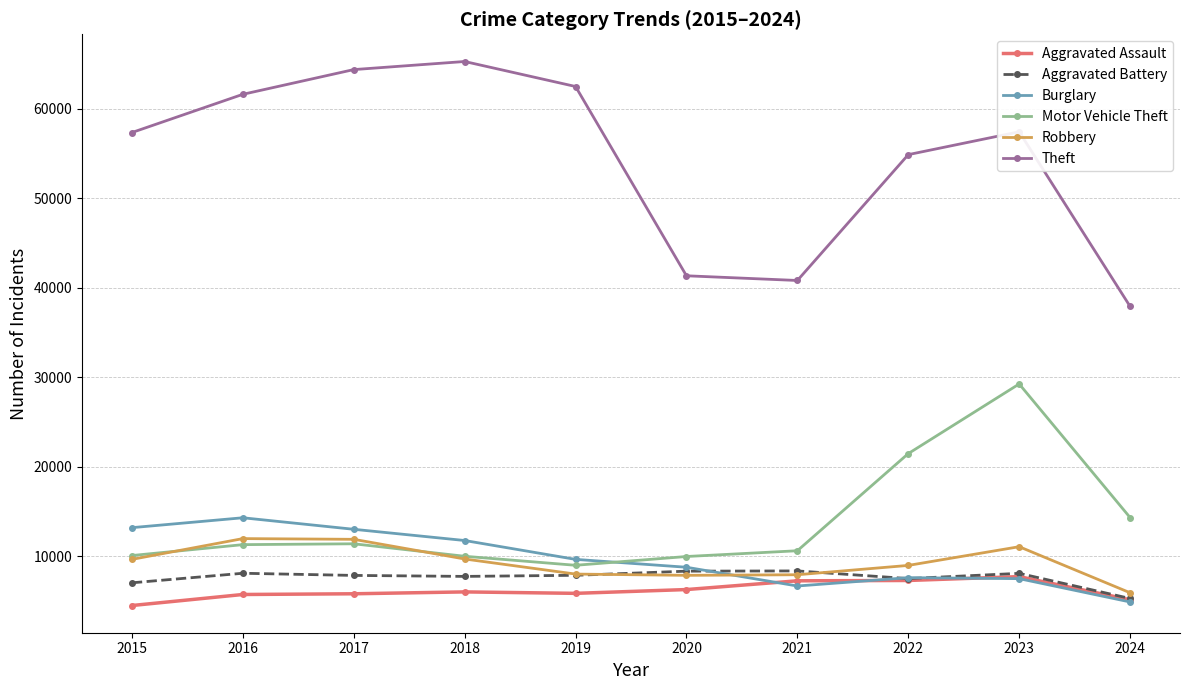

What is the average value of the Motor Vehicle Theft series?

13728